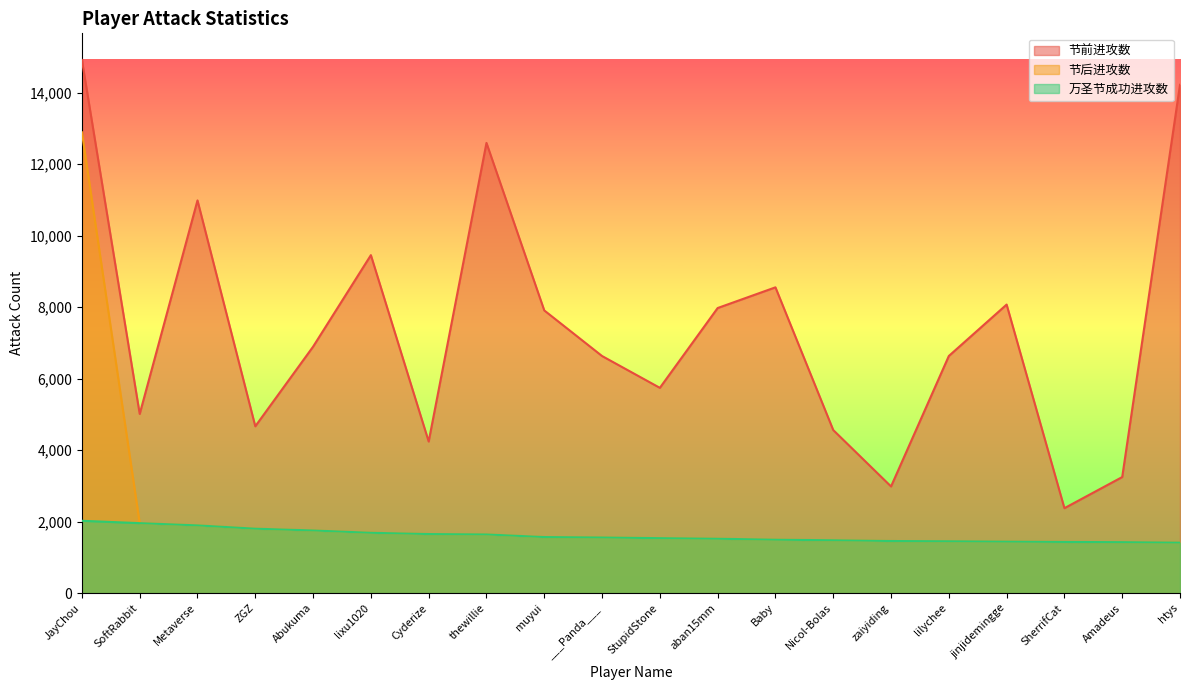

Which series has the largest total across all categories?

节前进攻数